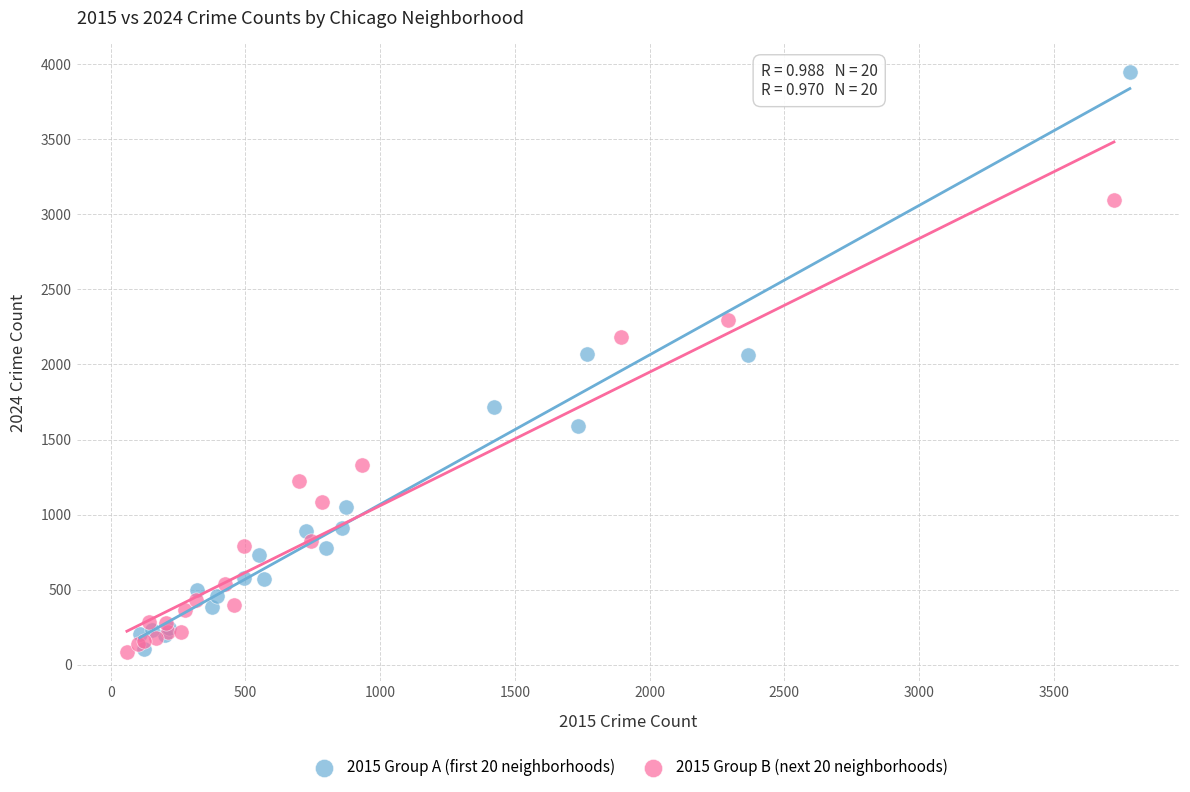

Which series has the largest Y range (max minus min)?

2015 Group A (first 20 neighborhoods)